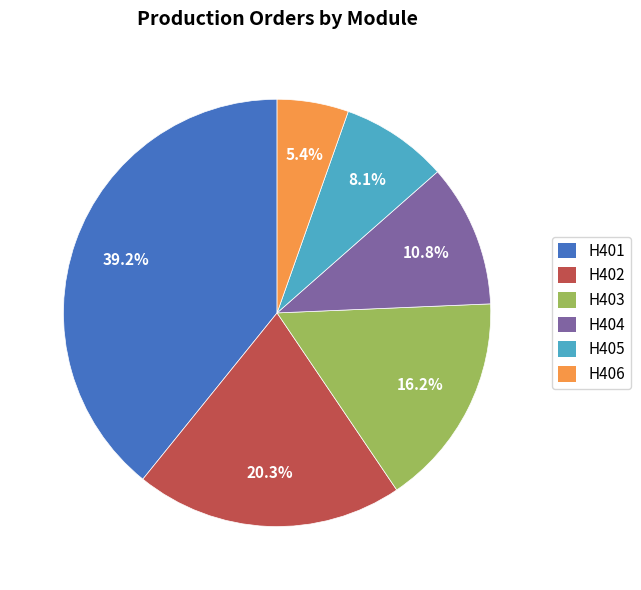

True or false: H402 accounts for 29% of the total.

False